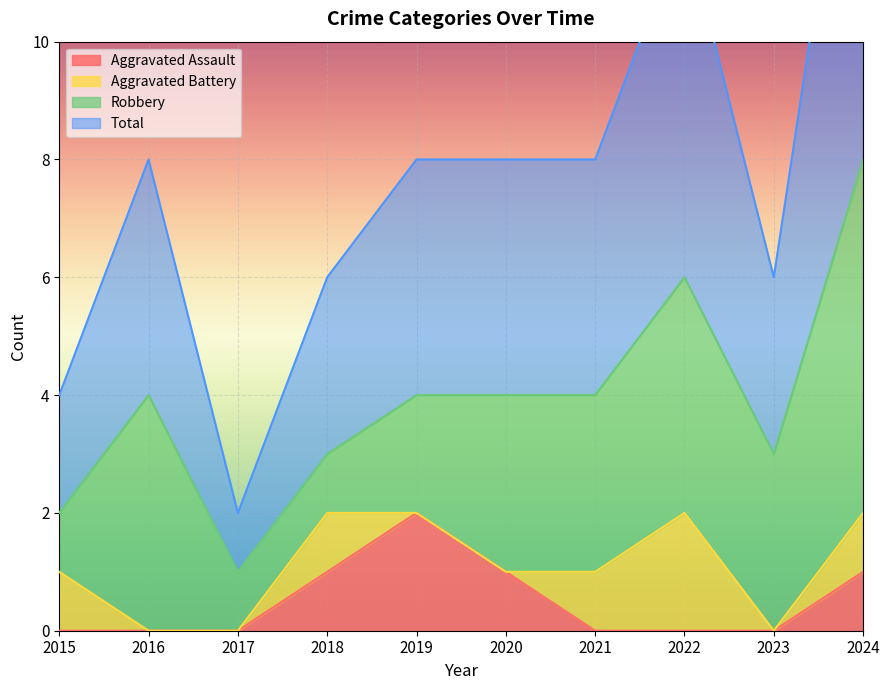

What is the difference between the maximum and minimum values in the Aggravated Assault series?

2